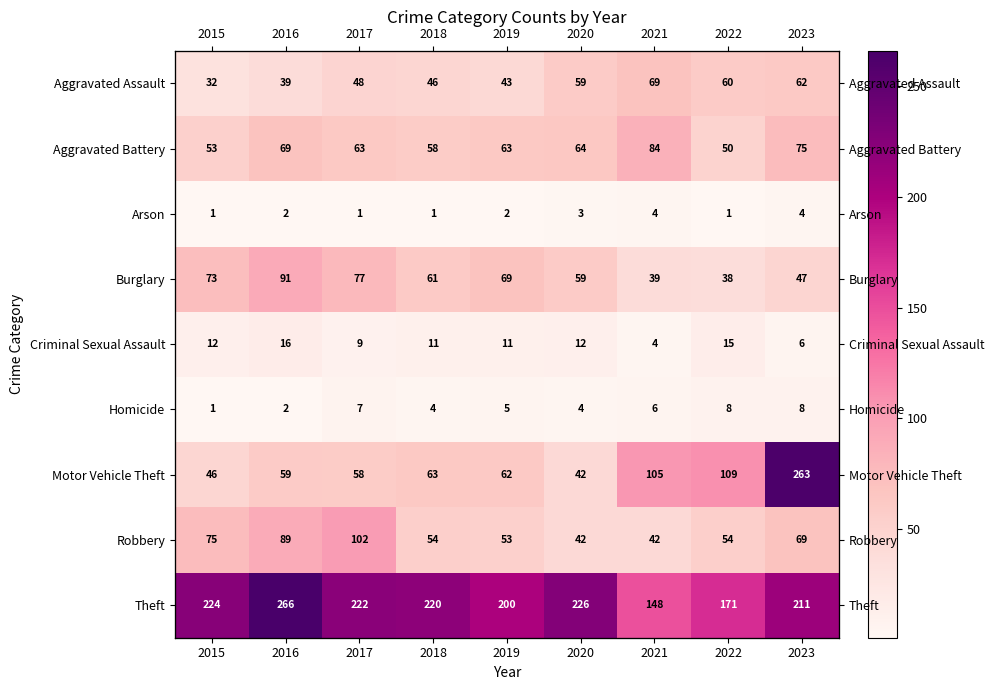

What is the maximum value shown in the chart?

266